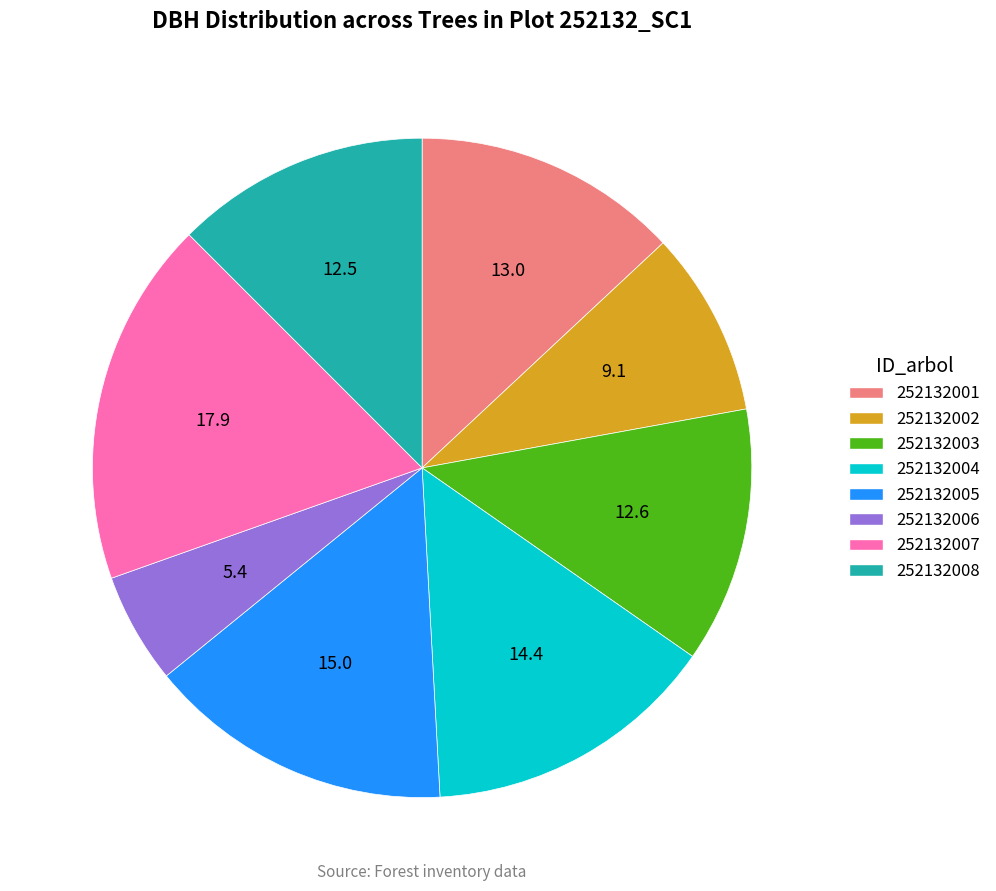

Which slice is the largest?

252132007